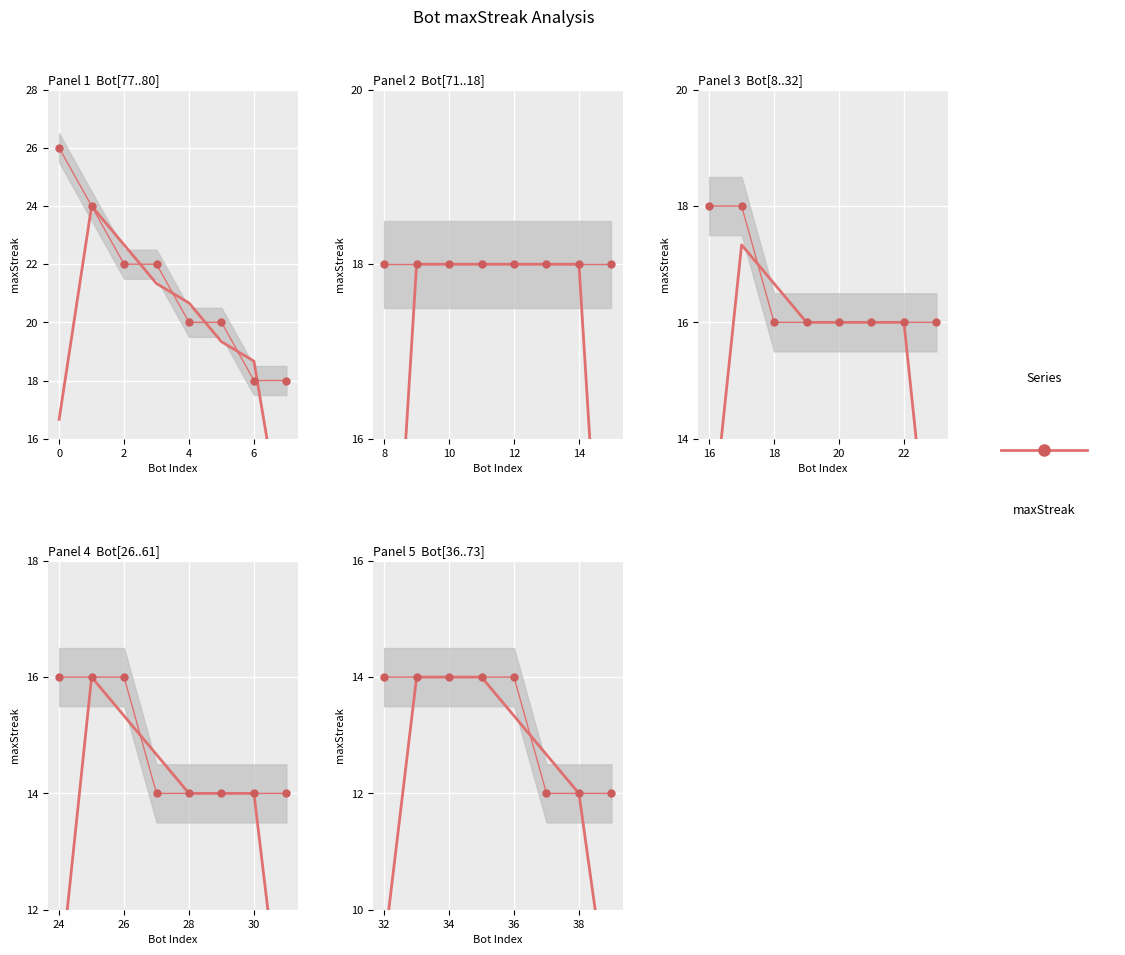

The value of smoothed at 8 is 19.4. True or false?

False